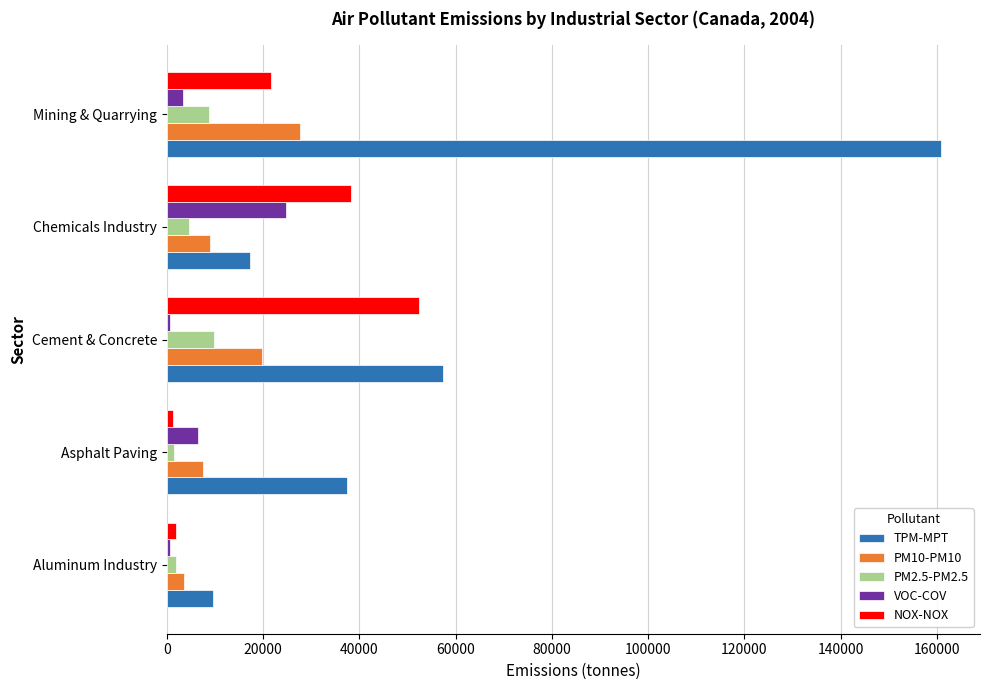

Is it true that TPM-MPT equals 9541 at Aluminum Industry?

True